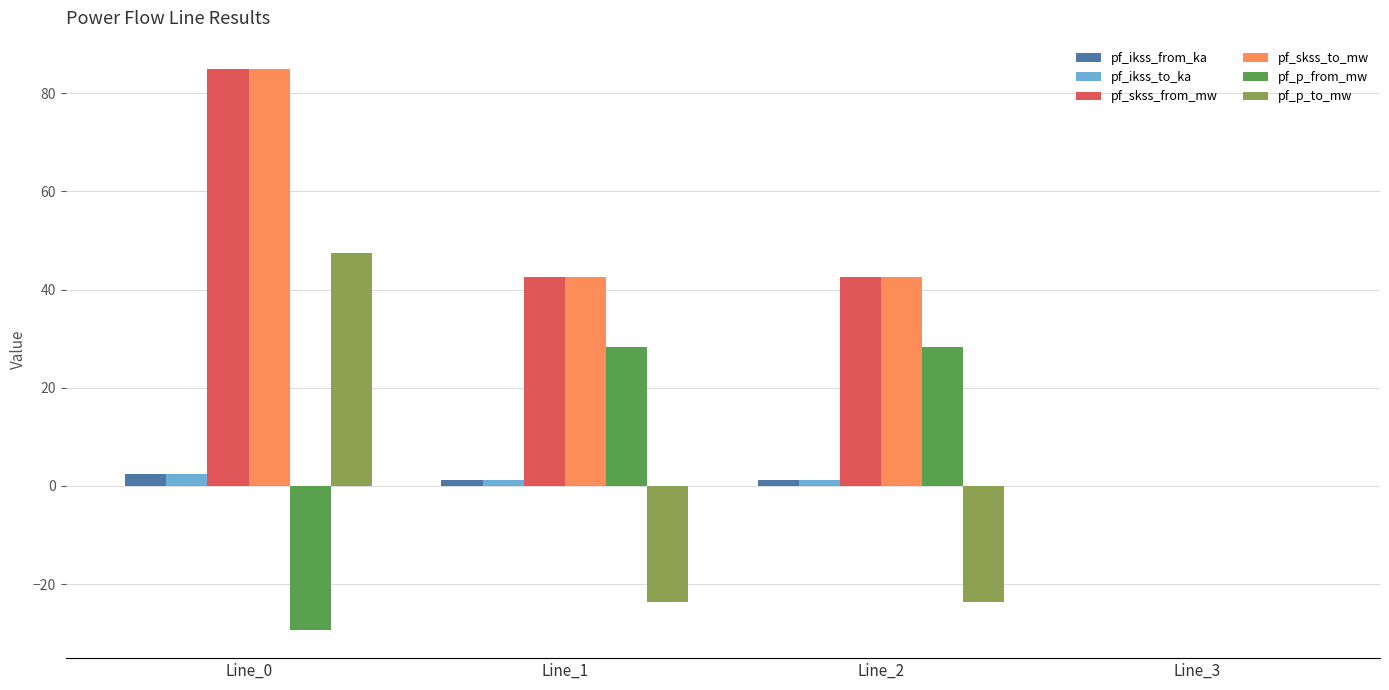

Does the chart contain stacked bars?

No